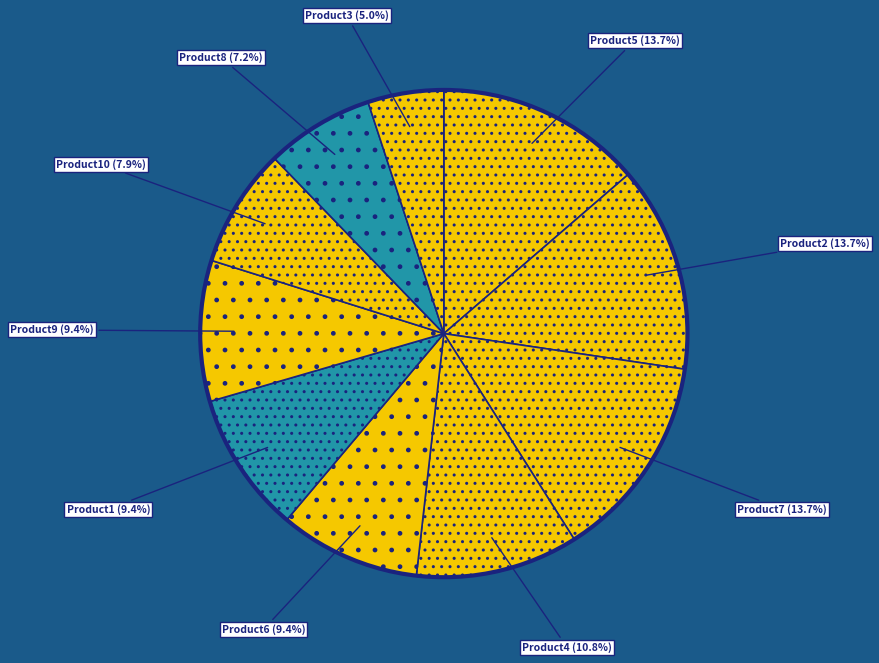

Does any single category account for the majority?

No